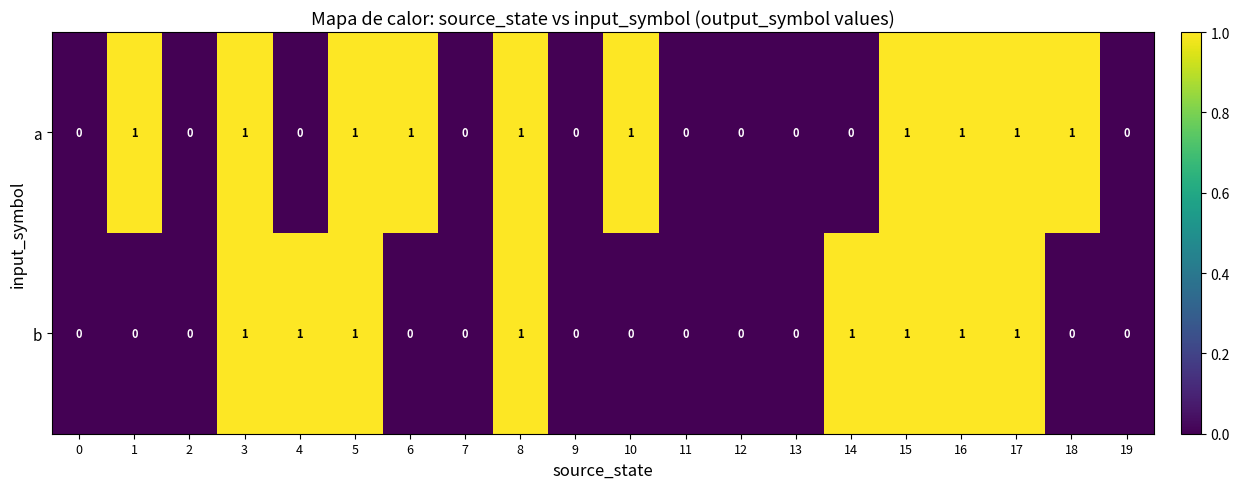

How many a values are between 0 and 1?

20